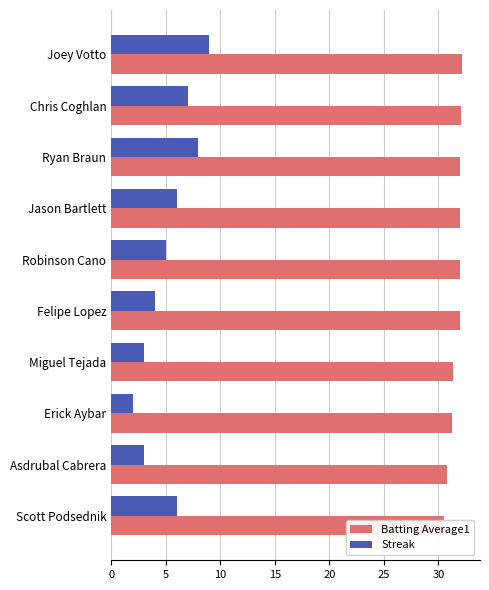

At how many categories does at least one series exceed 9?

10